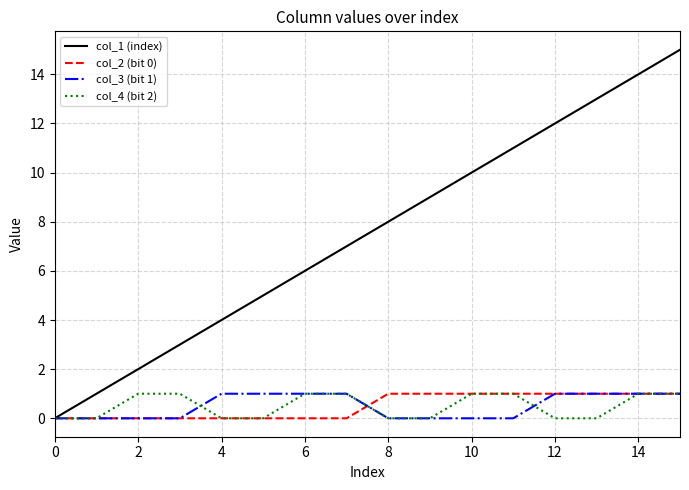

Which series has the largest total across all categories?

col_1 (index)